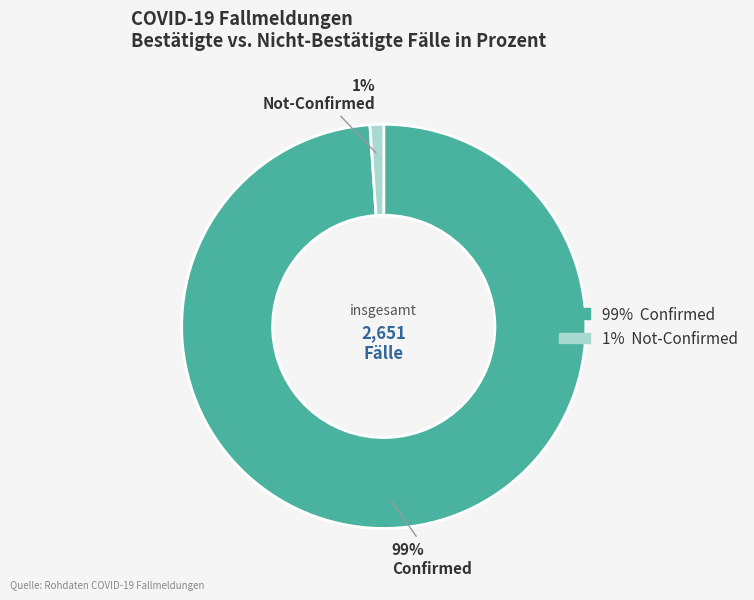

To the nearest percent, what is the difference between the largest and smallest slice percentages?

98%